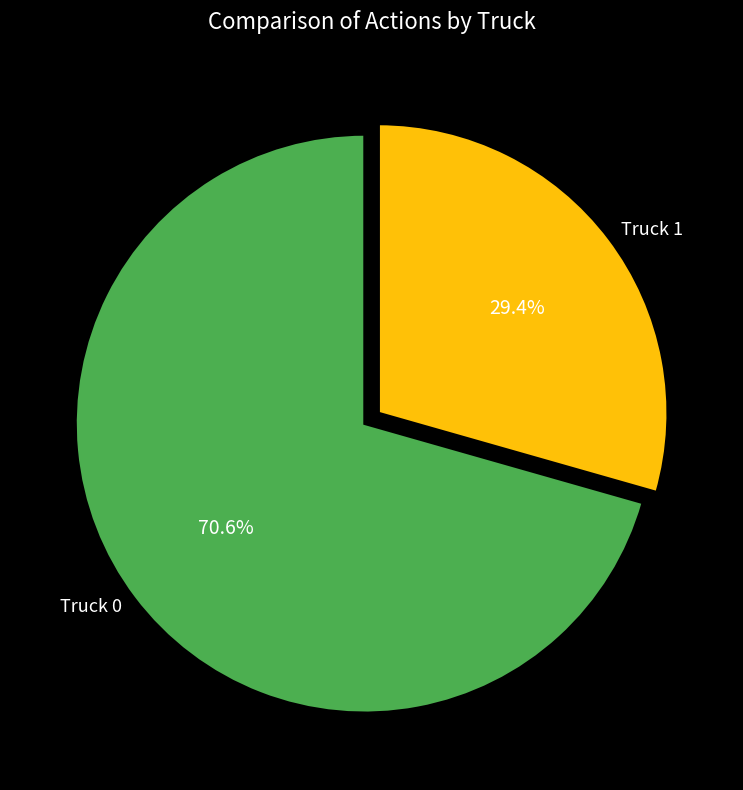

To the nearest percent, what is the combined percentage of Truck 1 and Truck 0?

100%